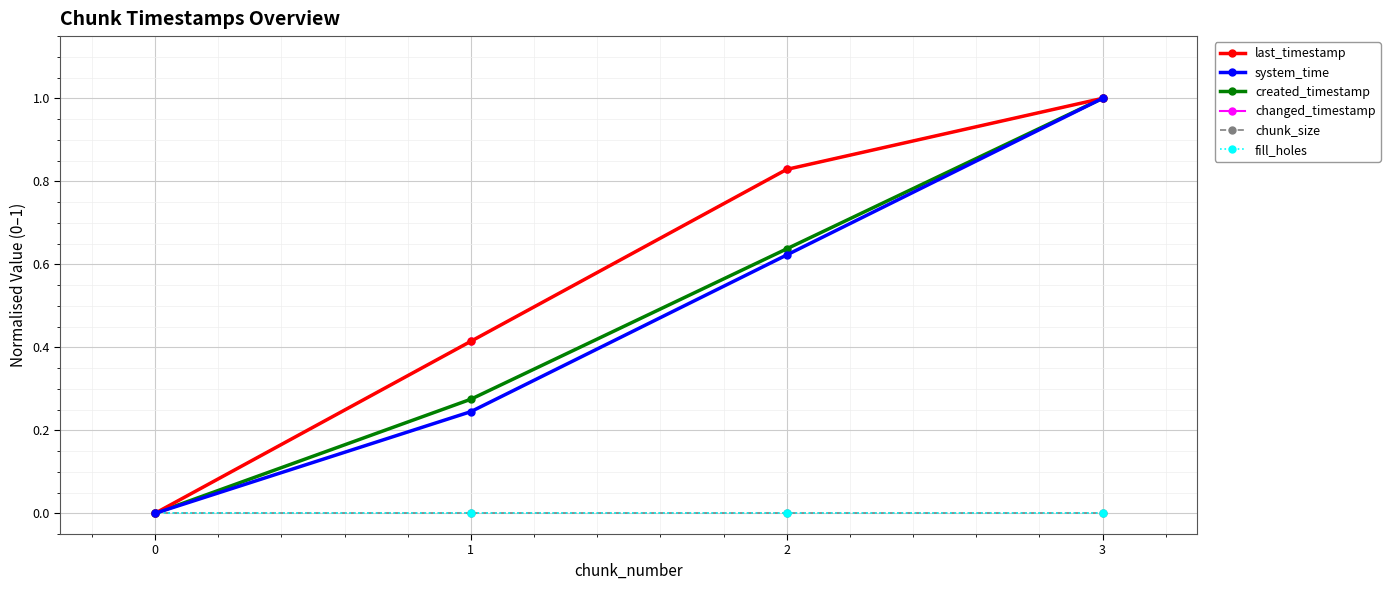

True or false: created_timestamp and changed_timestamp cross at least once.

False